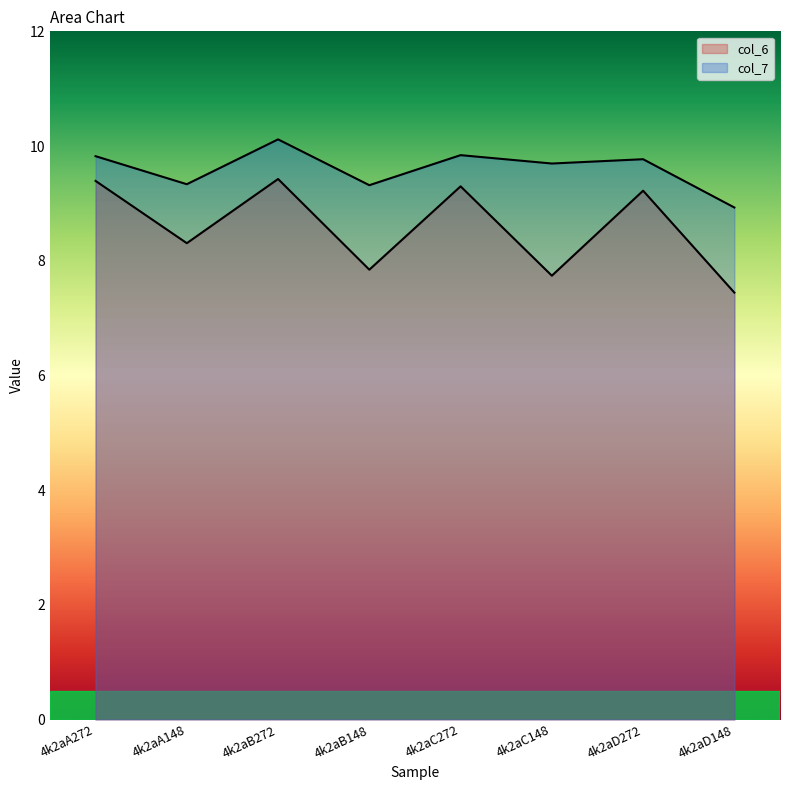

Reading left to right, list all the values displayed in this chart.

col_6: 9.4	8.3	9.4	7.8	9.3	7.7	9.2	7.4
col_7: 9.8	9.3	10.1	9.3	9.8	9.7	9.8	8.9